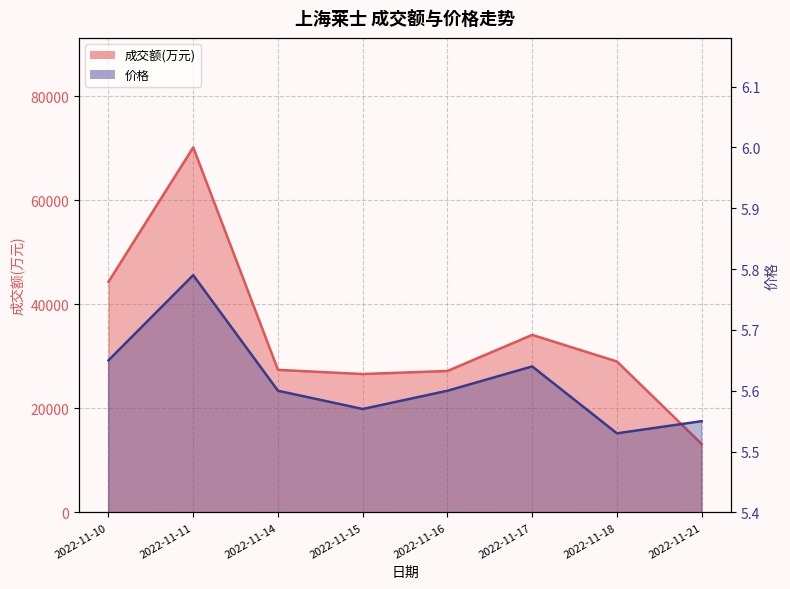

The value of 成交额(万元) at 2022-11-10 is 44314.0. True or false?

True